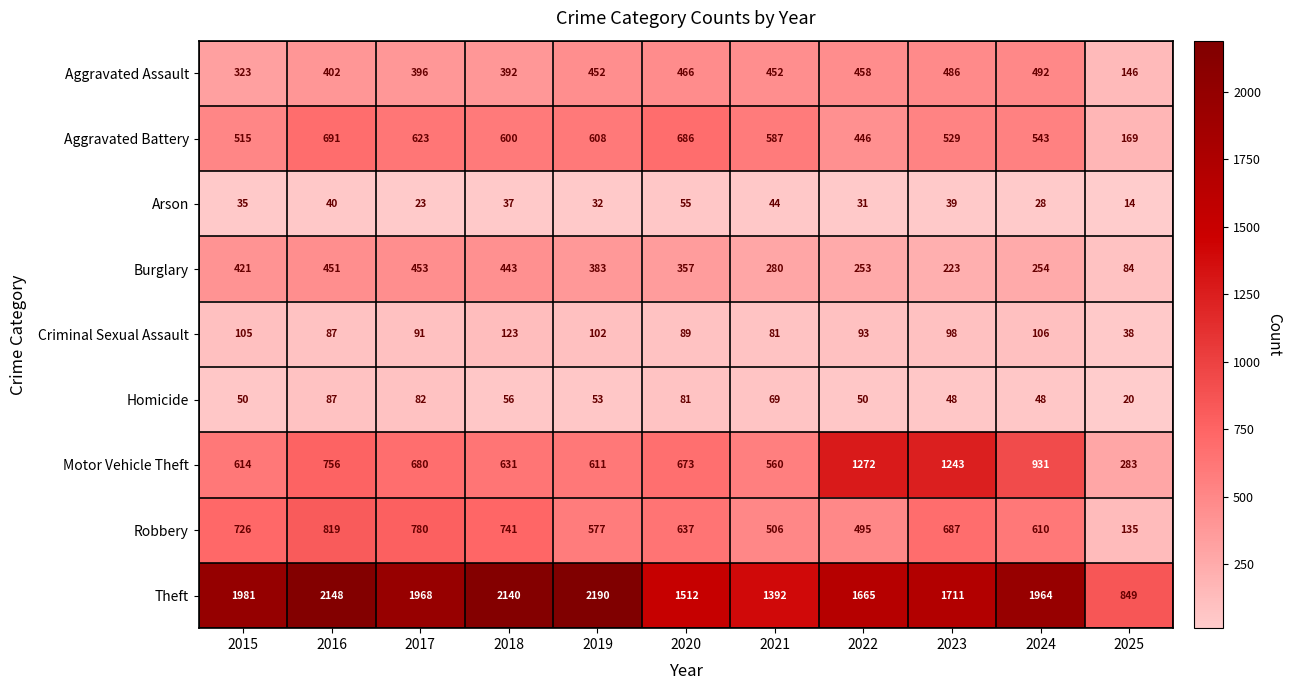

Which series changed the most between 2019 and 2025?

Theft